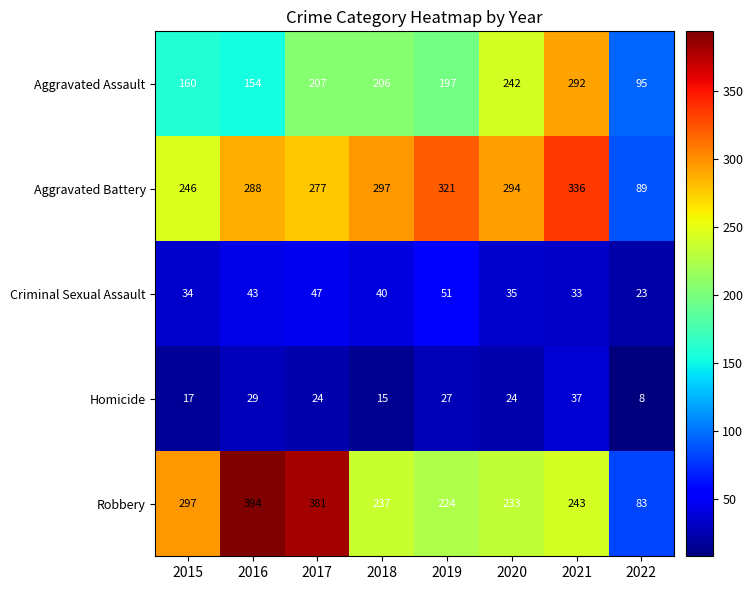

What is the smallest value displayed?

8